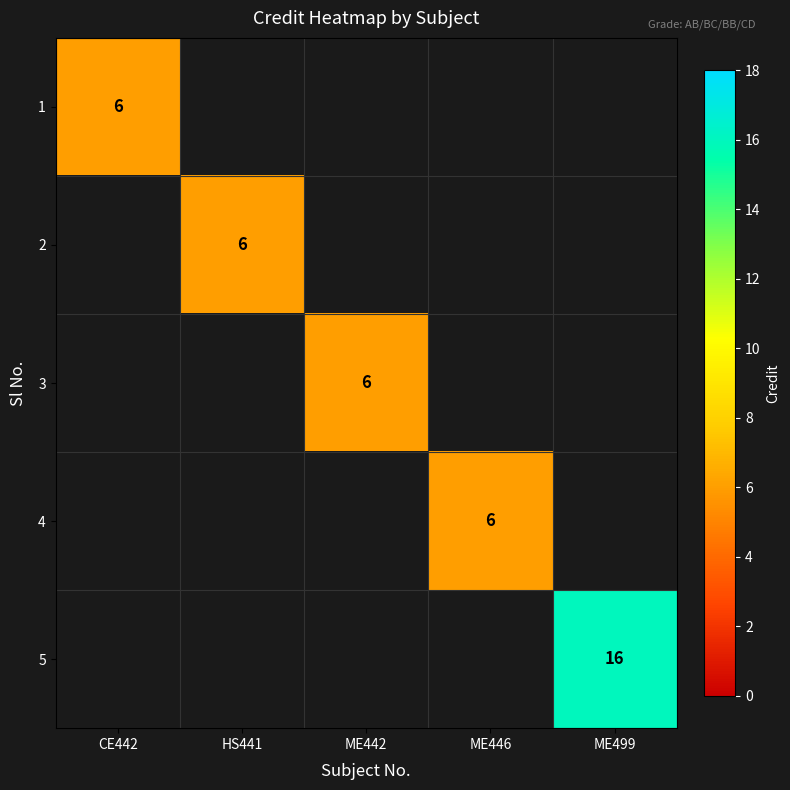

The value of 4 at ME446 is 6. True or false?

True